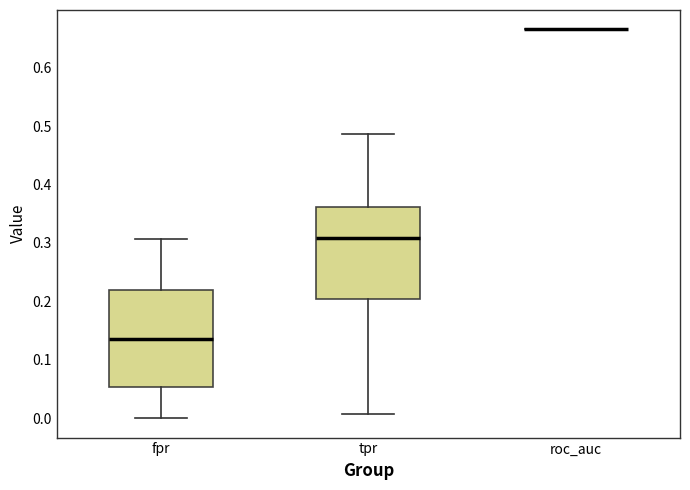

Reading left to right, transcribe this box plot: for each box, give where its median line is, the range the box spans, and where its two whiskers end, as read against the y-axis. The values are not printed on the chart, so give them approximately, as read against the axis.

fpr: median 0.14, box 0.05 to 0.22, whiskers 0.00 to 0.31
tpr: median 0.31, box 0.20 to 0.36, whiskers 0.01 to 0.49
roc_auc: box collapsed to a line at 0.67, whiskers 0.67 to 0.67